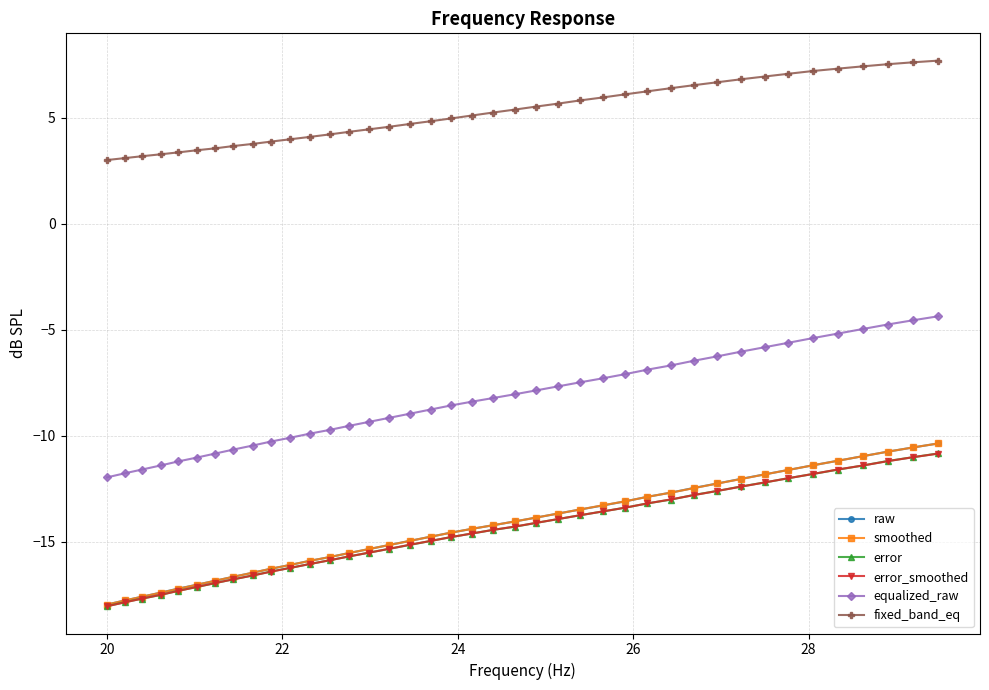

How many categories are shown in the chart?

40